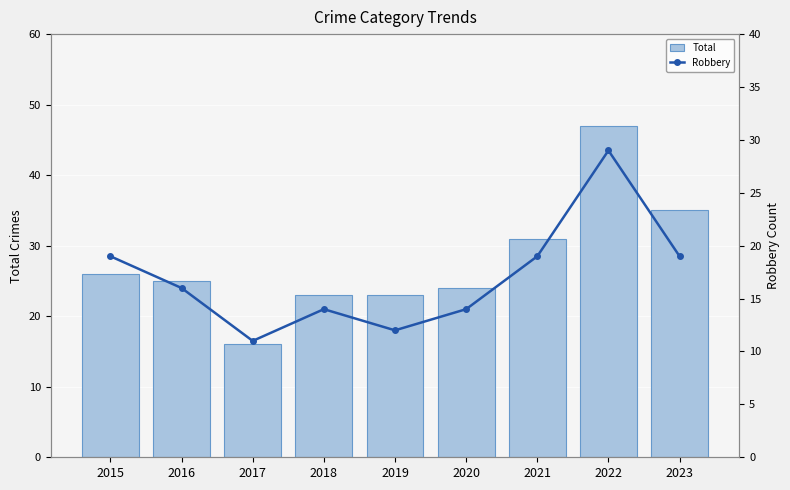

How many distinct data groups are displayed?

2